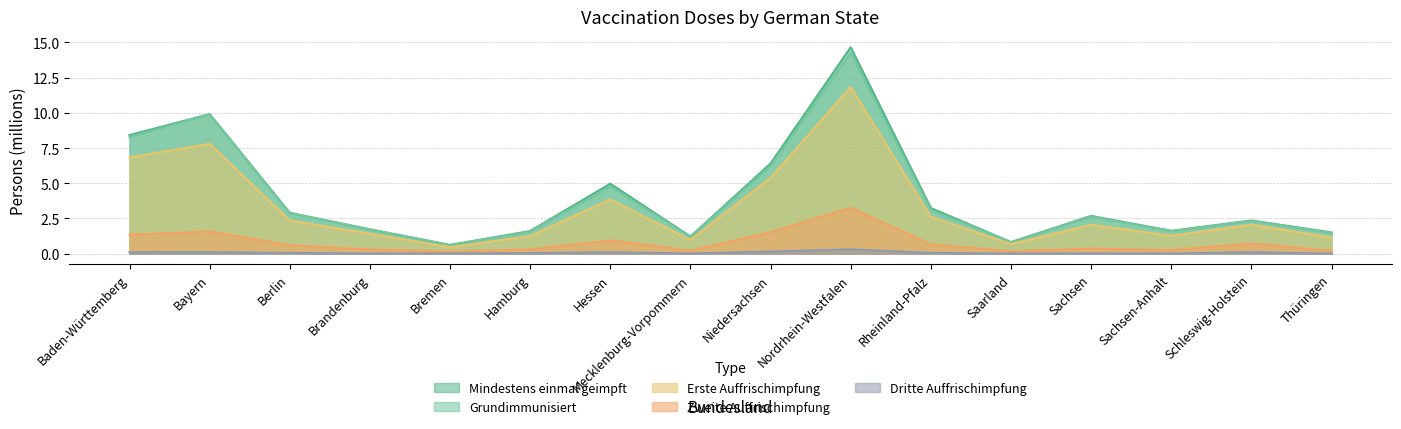

At how many categories does at least one series exceed 5?

4